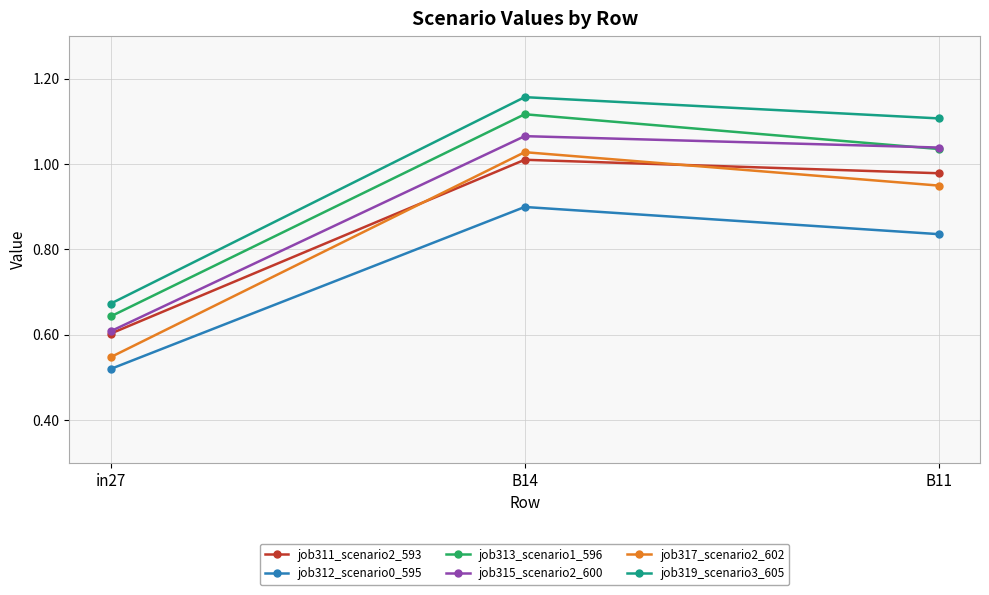

What is the total value across all series at B14?

6.3